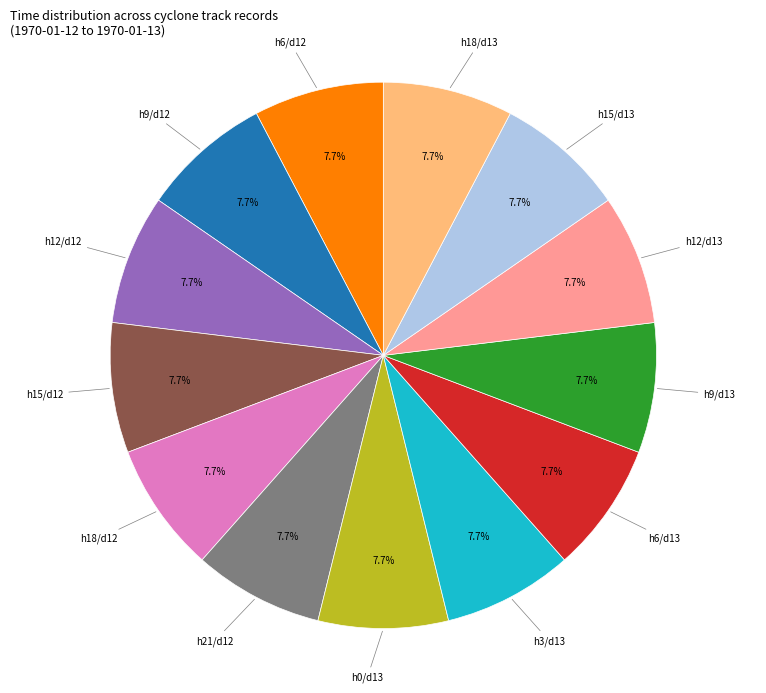

Is there any slice that represents more than half of the pie?

No